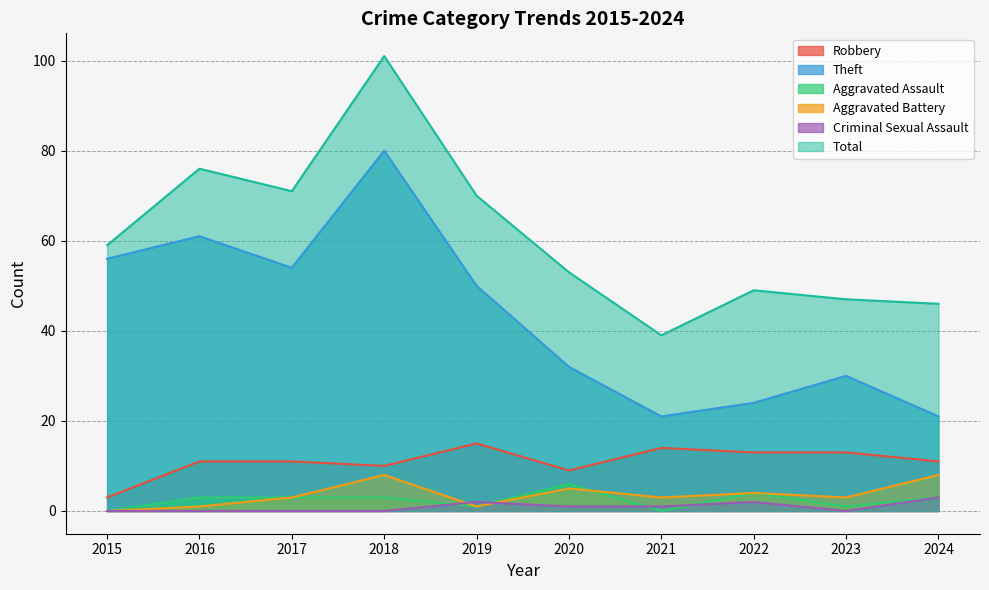

What is the value of the Criminal Sexual Assault point at the 10th from the left?

3